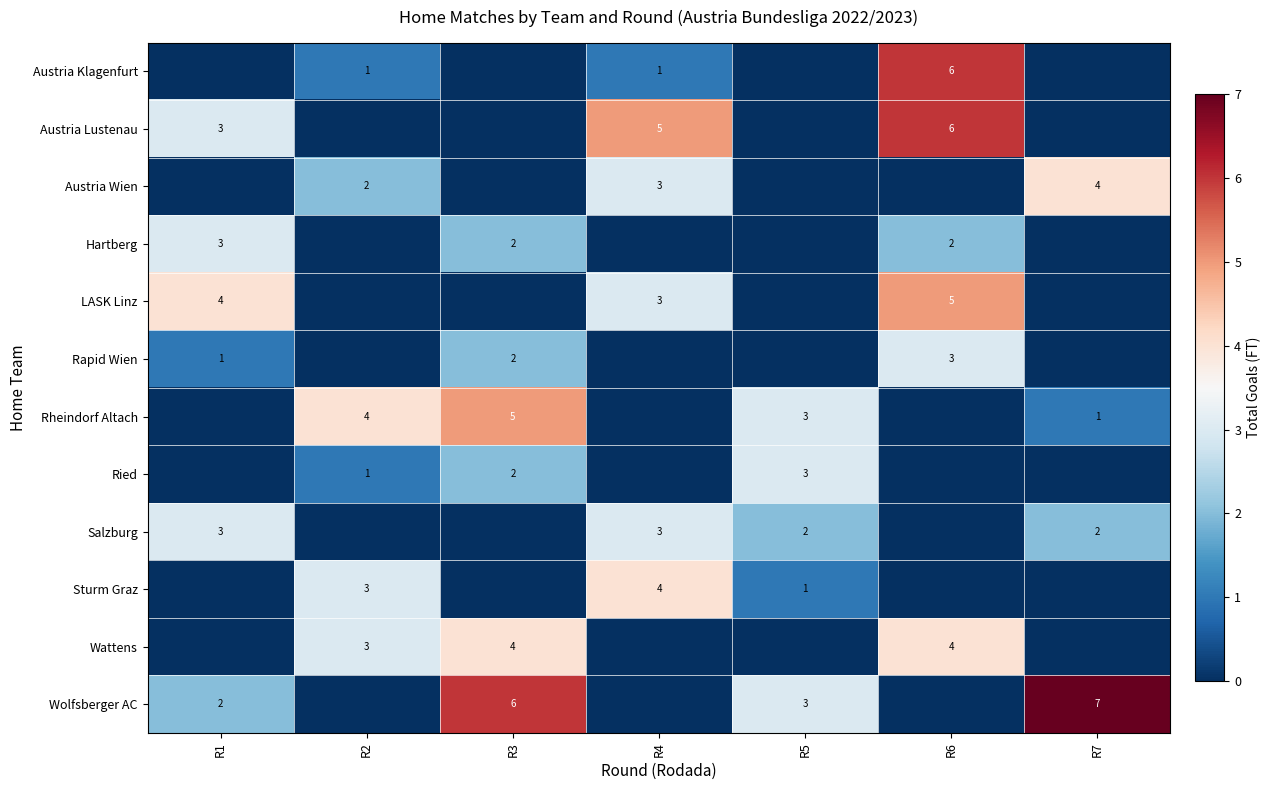

The Wattens series shows 3 at R6. True or false?

False